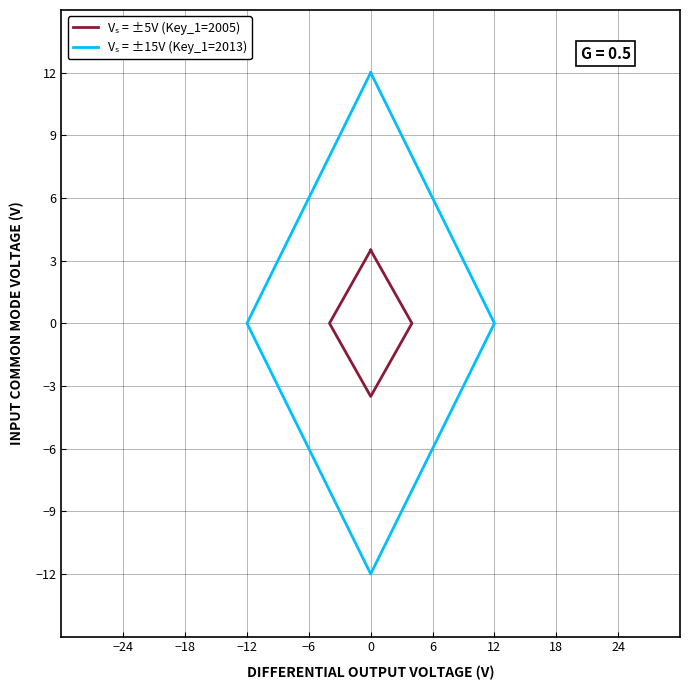

How many values in Vₛ = ±15V (Key_1=2013) are above zero?

2